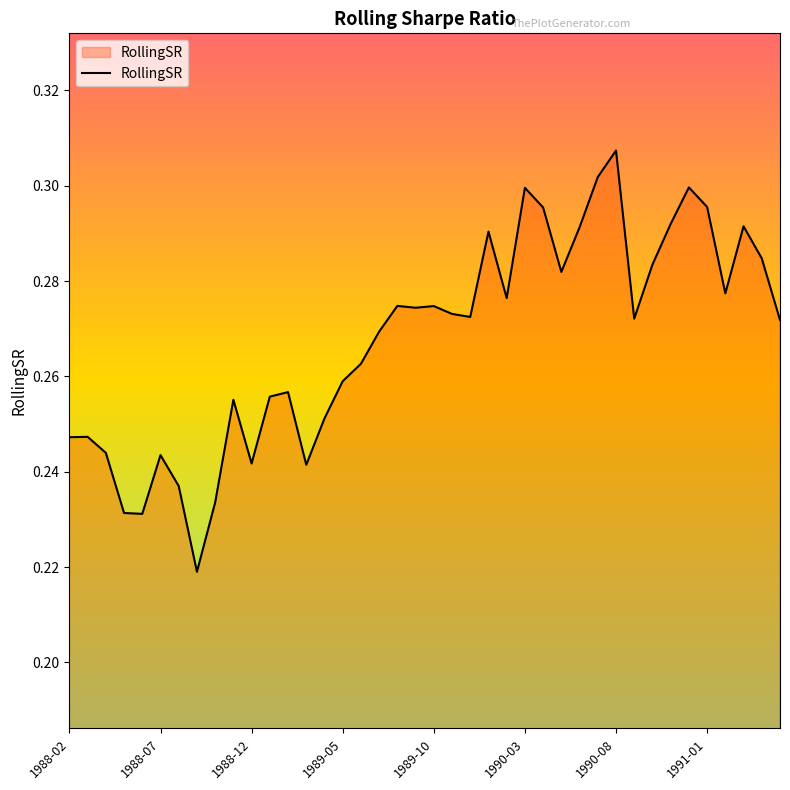

Does the chart display data point markers on the line(s)?

No